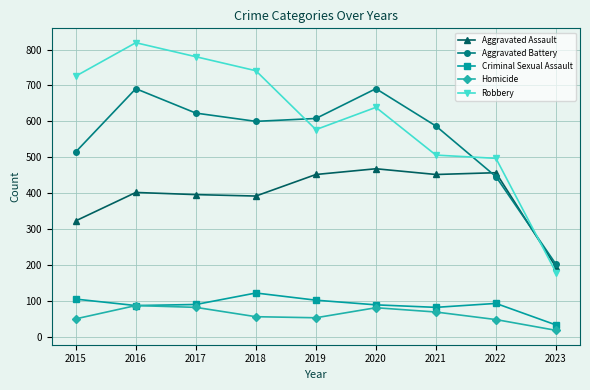

Which series ends up on top after the final intersection of Robbery and Aggravated Battery?

Aggravated Battery